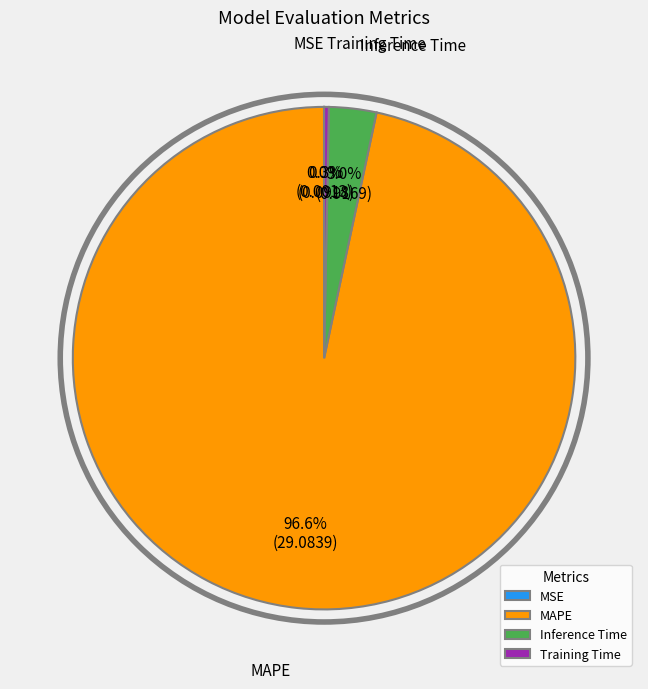

Does MAPE account for over 50% of the chart?

Yes